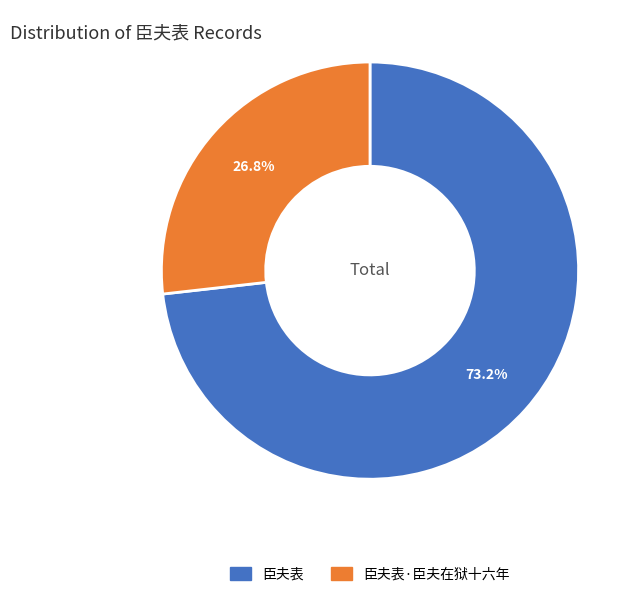

What is the total percentage of 臣夫表 and 臣夫表·臣夫在狱十六年?

100.0%